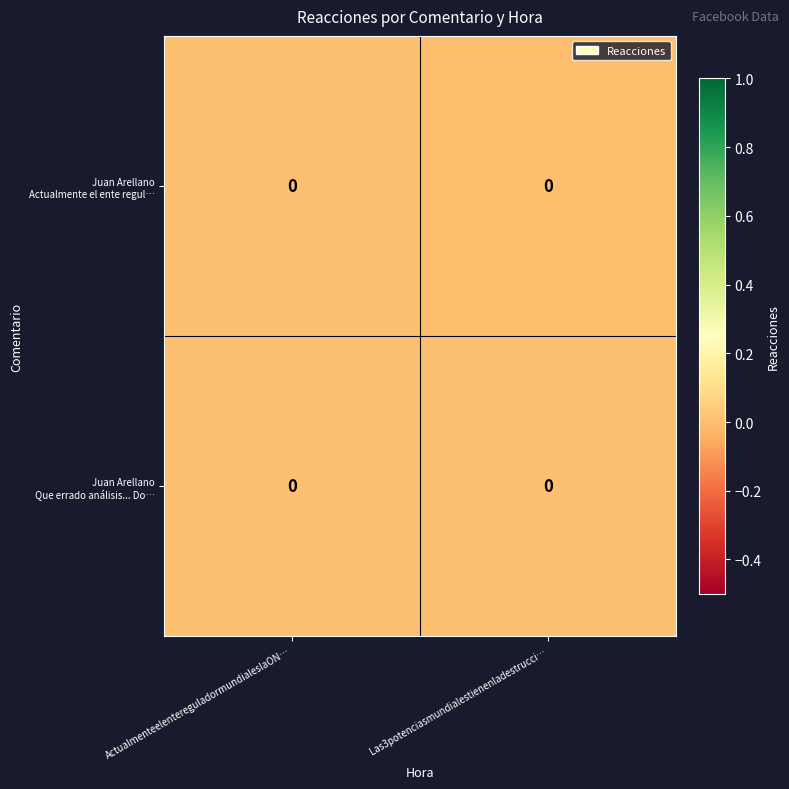

How many data points does each series have?

2